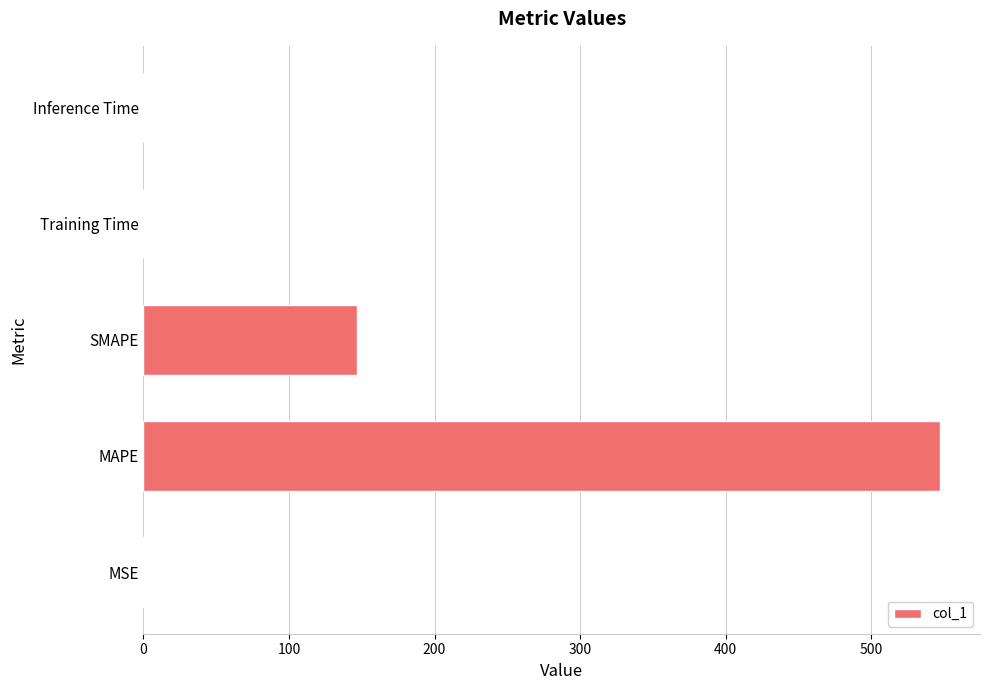

The chart shows a value of 200.6 at SMAPE. True or false?

False